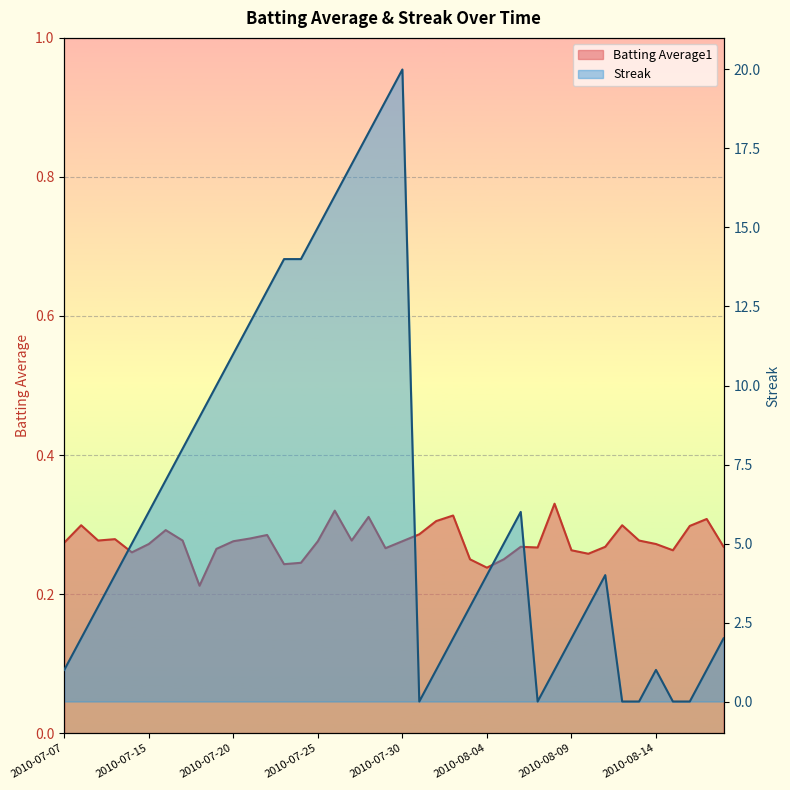

What is the total value across all series at 2010-07-09?

3.3